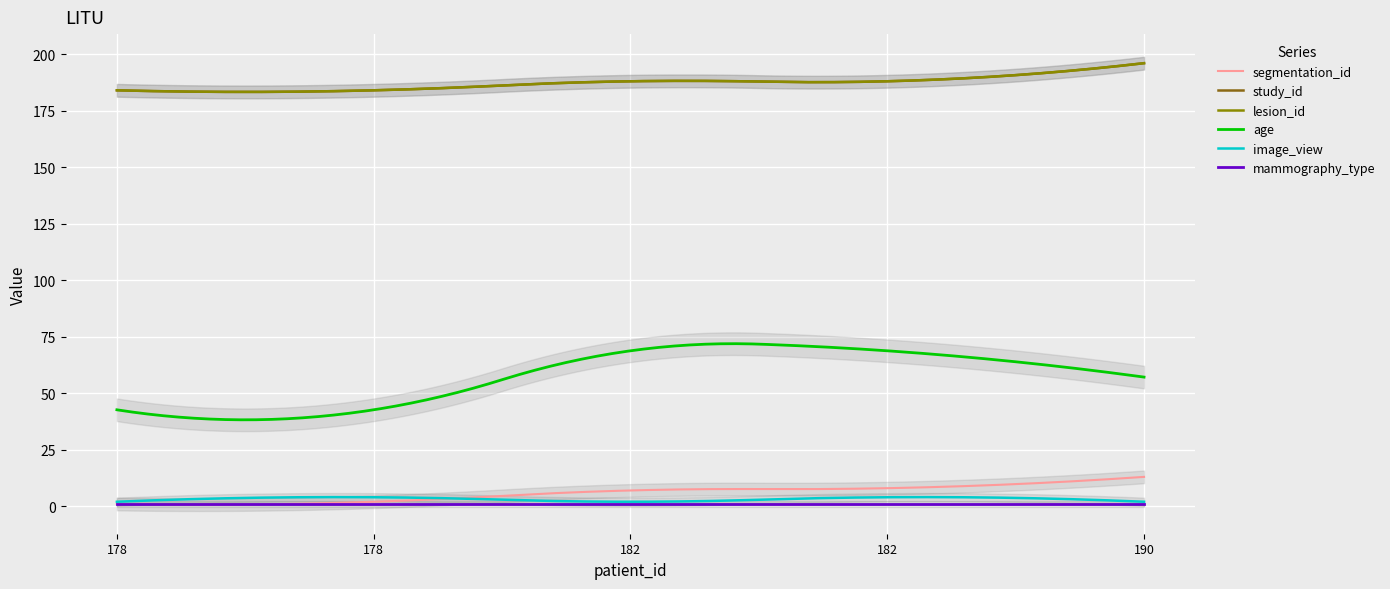

What is the average value of the study_id series?

188.0